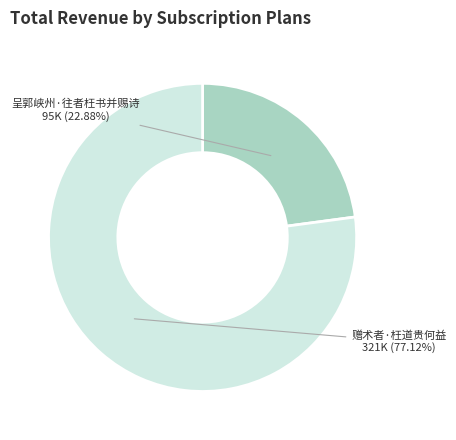

To the nearest percent, what is the difference between the 呈郭峡州·往者枉书并赐诗 and 赠术者·枉道贵何益 slice percentages?

54%